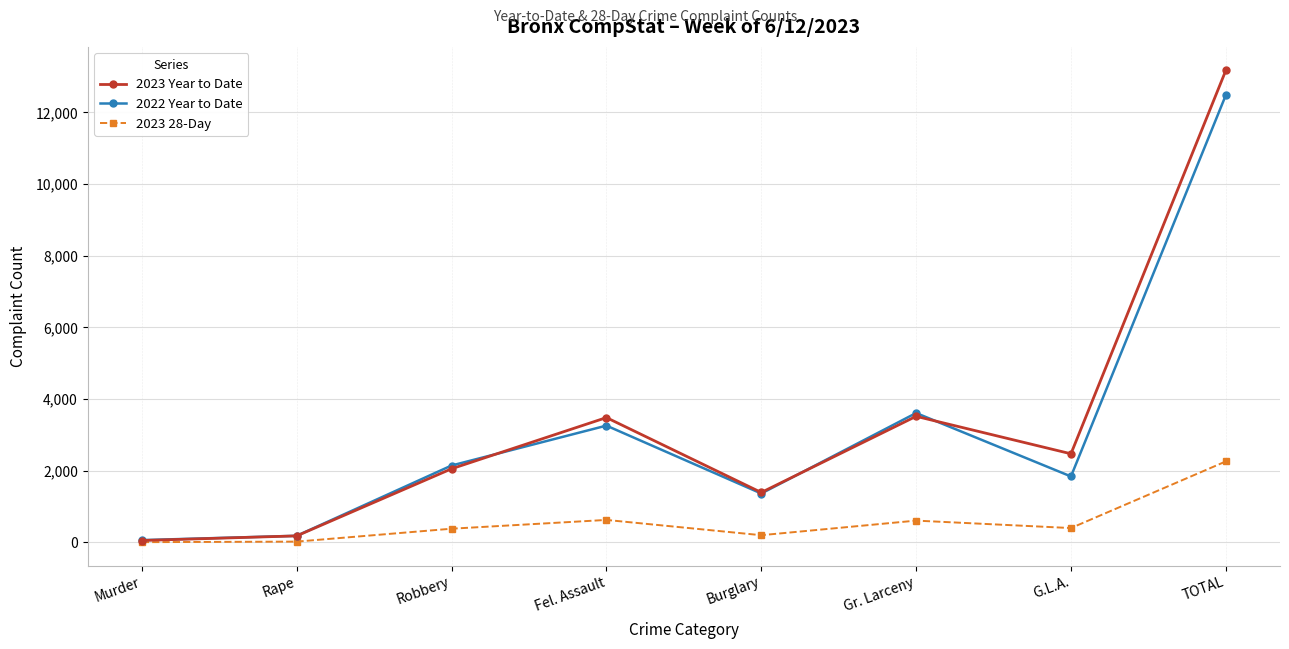

The 2023 28-Day series shows 384 at Robbery. True or false?

True